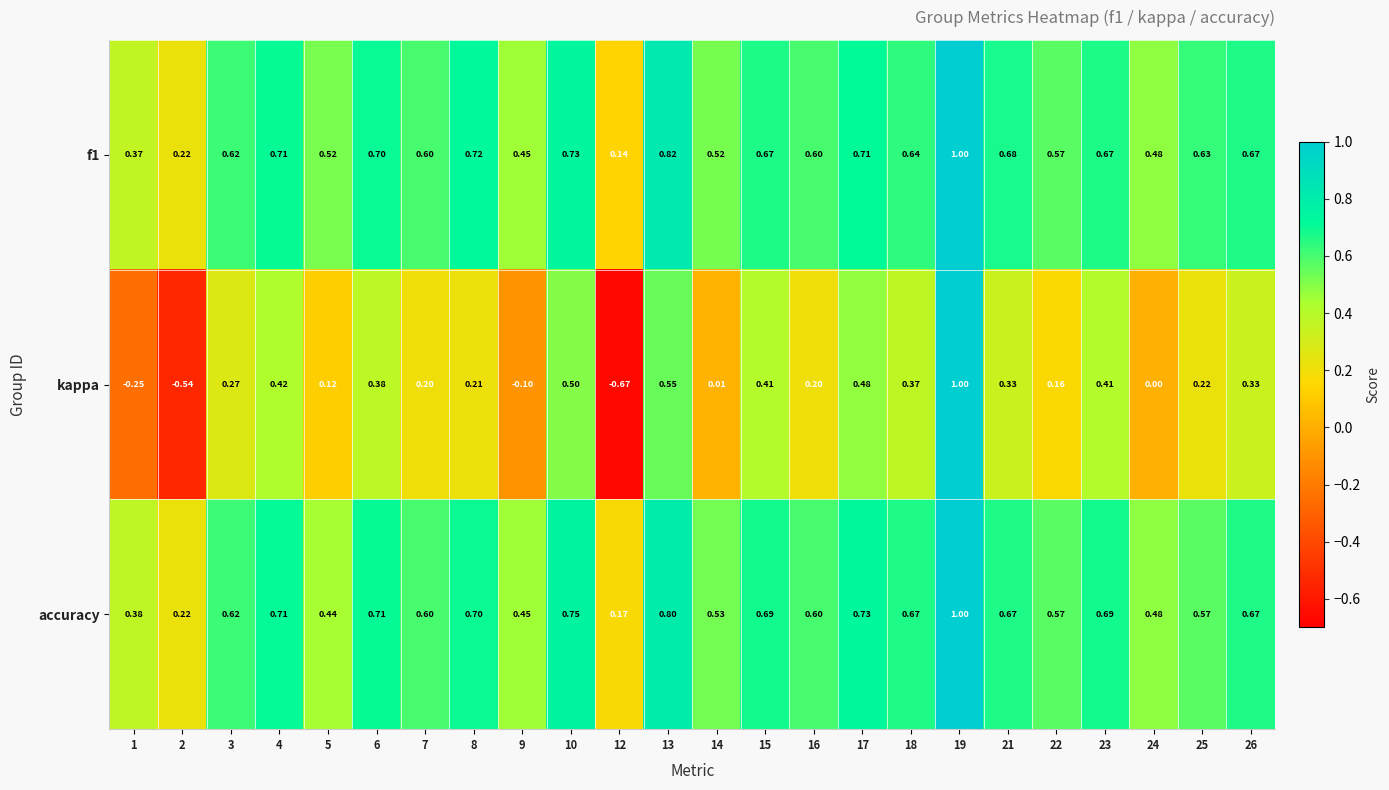

Is the value of accuracy at 2 greater than the value of f1 at 23?

No